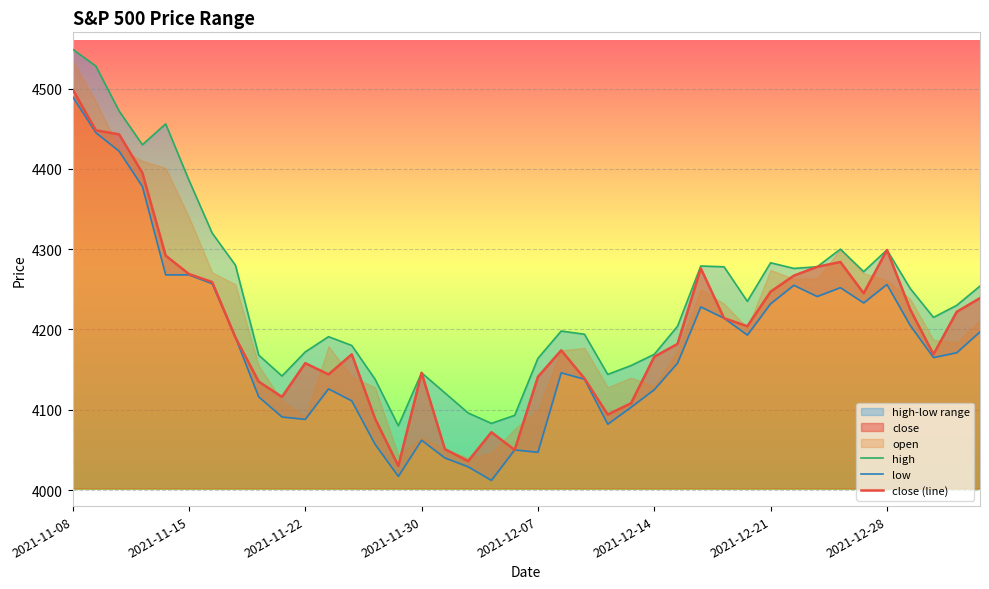

At which category does close (line) reach its first local valley?

9